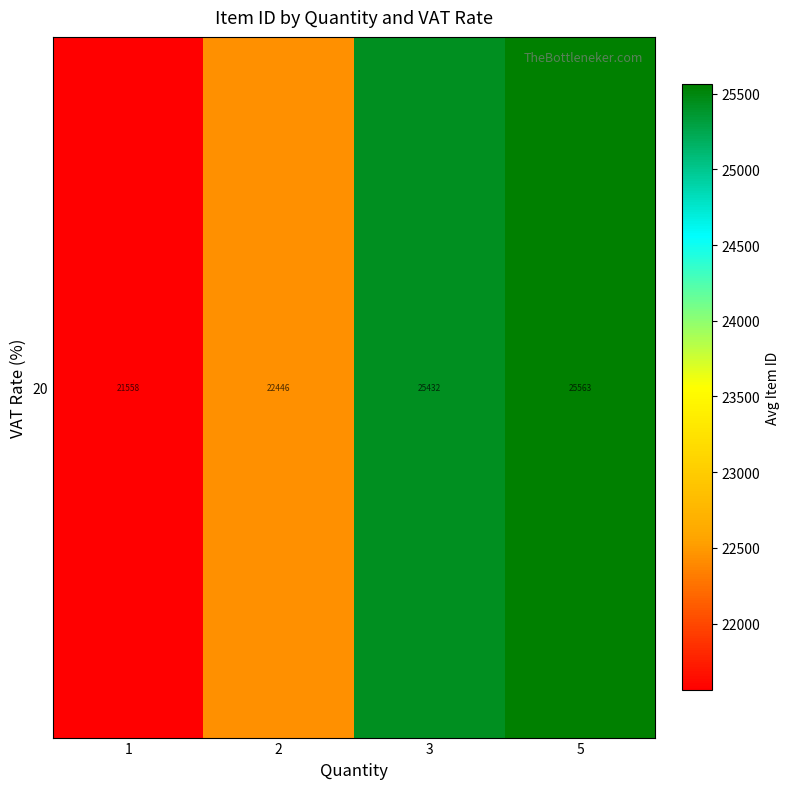

Is it true that the value at 5 is 14?

False